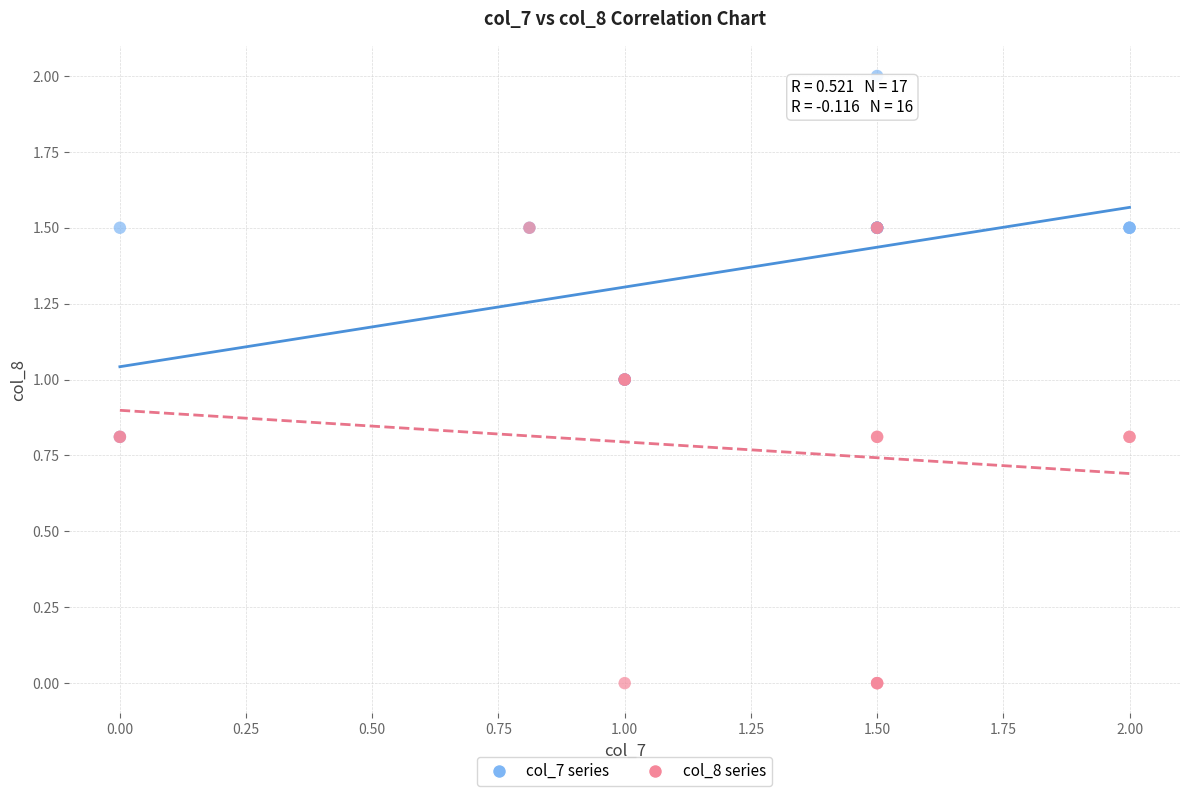

Which series has the widest spread of Y values?

col_8 series